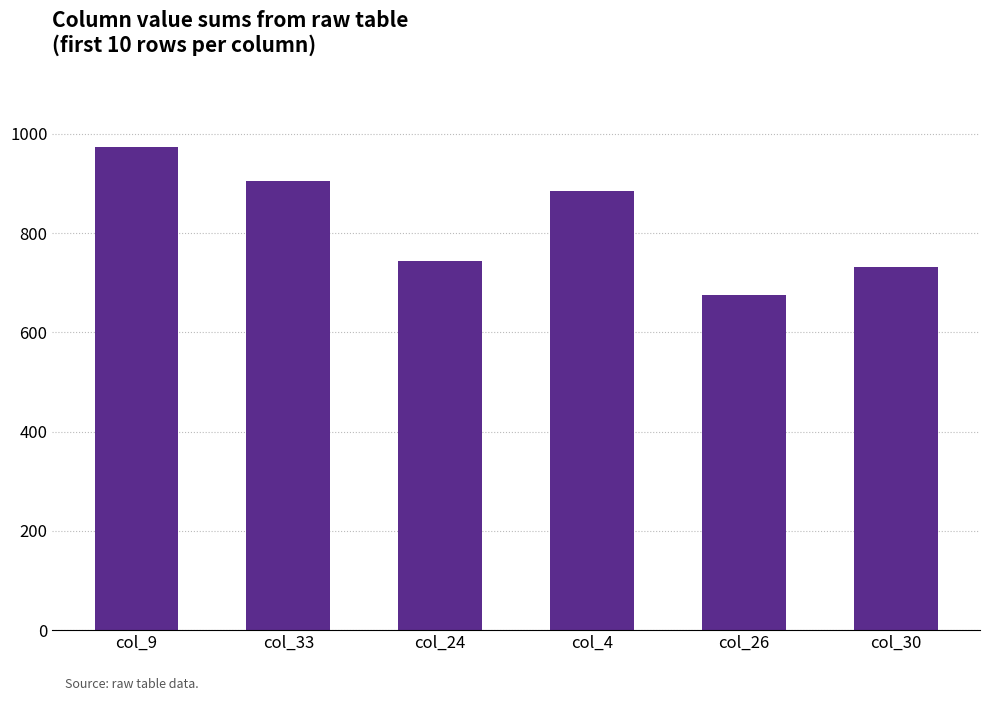

Is it true that the value at col_26 is 438?

False